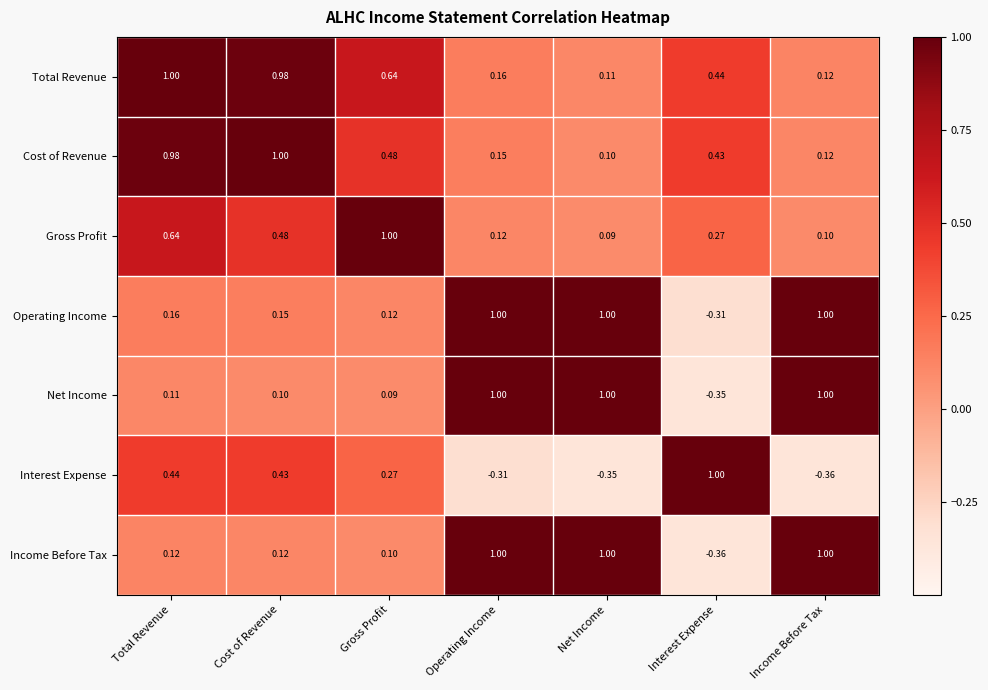

Rank the categories by Interest Expense value from highest to lowest.

Interest Expense, Total Revenue, Cost of Revenue, Gross Profit, Operating Income, Net Income, Income Before Tax